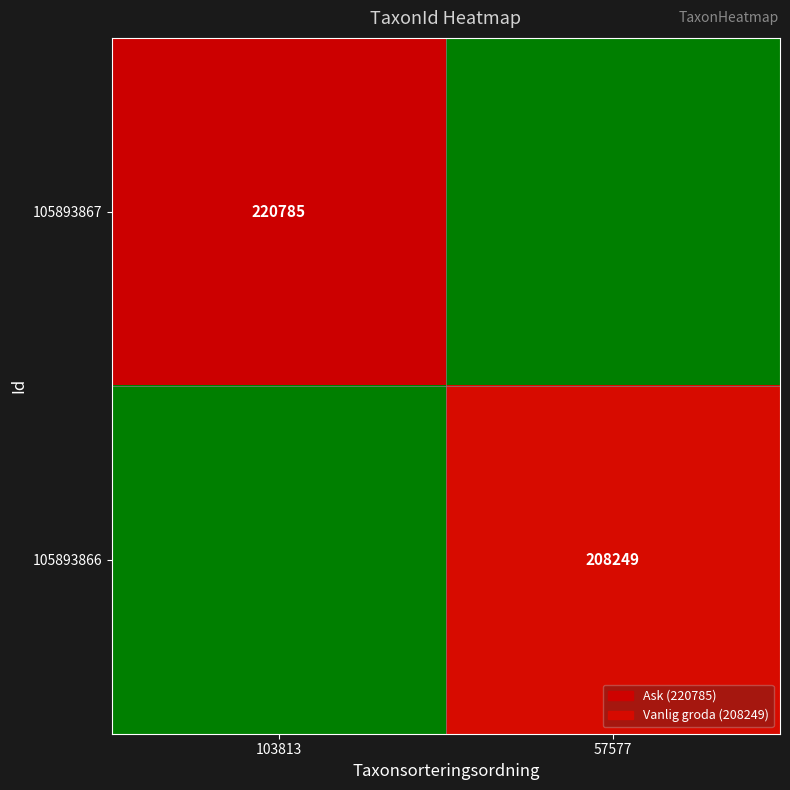

True or false: 105893867 has a value of 220785 at 103813.

True